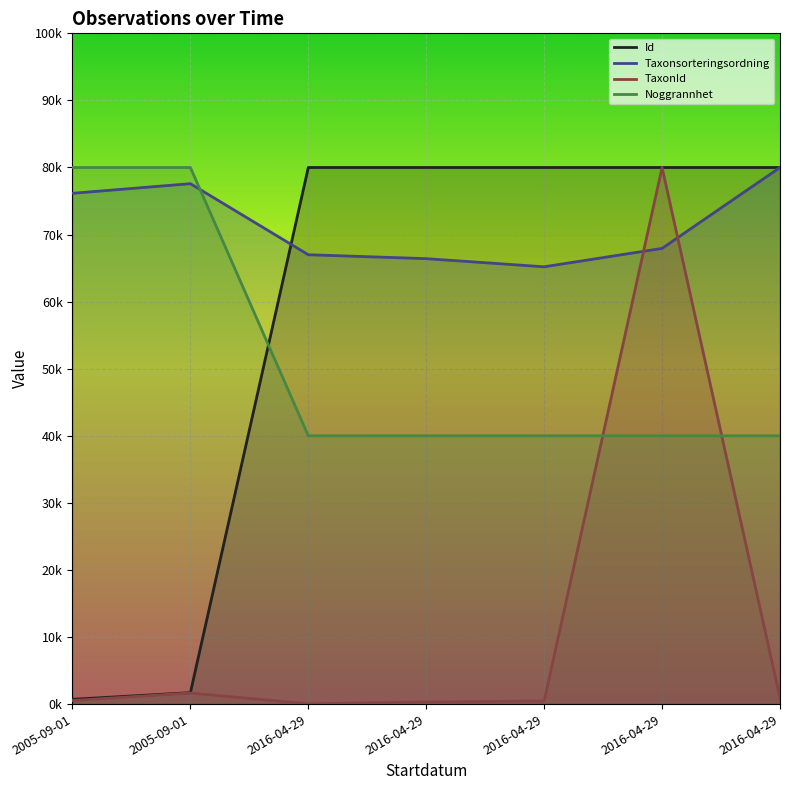

Which series ends up on top after the final intersection of Noggrannhet and Id?

Id